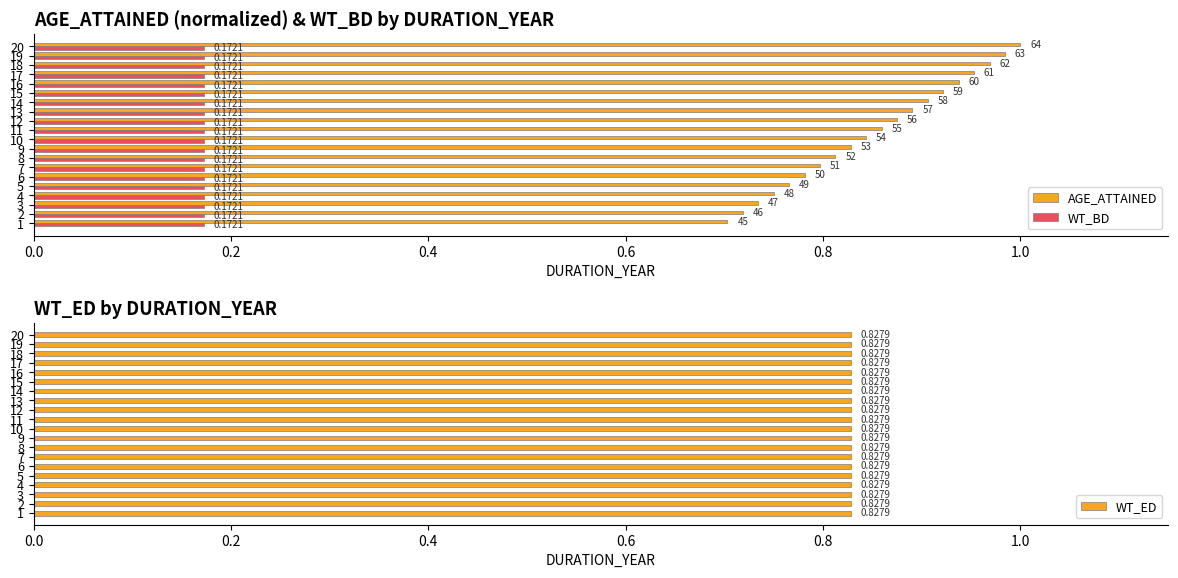

List the labels in order of AGE_ATTAINED value, largest first.

20, 19, 18, 17, 16, 15, 14, 13, 12, 11, 10, 9, 8, 7, 6, 5, 4, 3, 2, 1